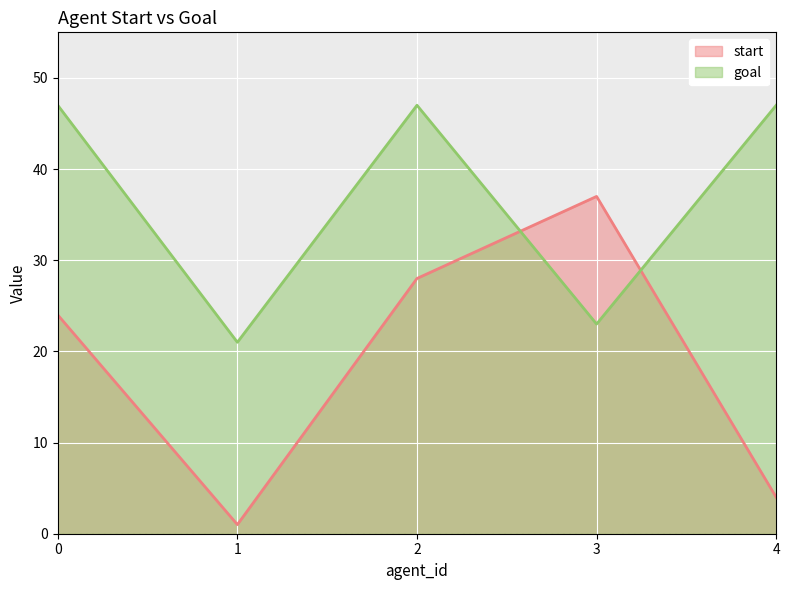

What are all the series names shown in the legend?

start, goal